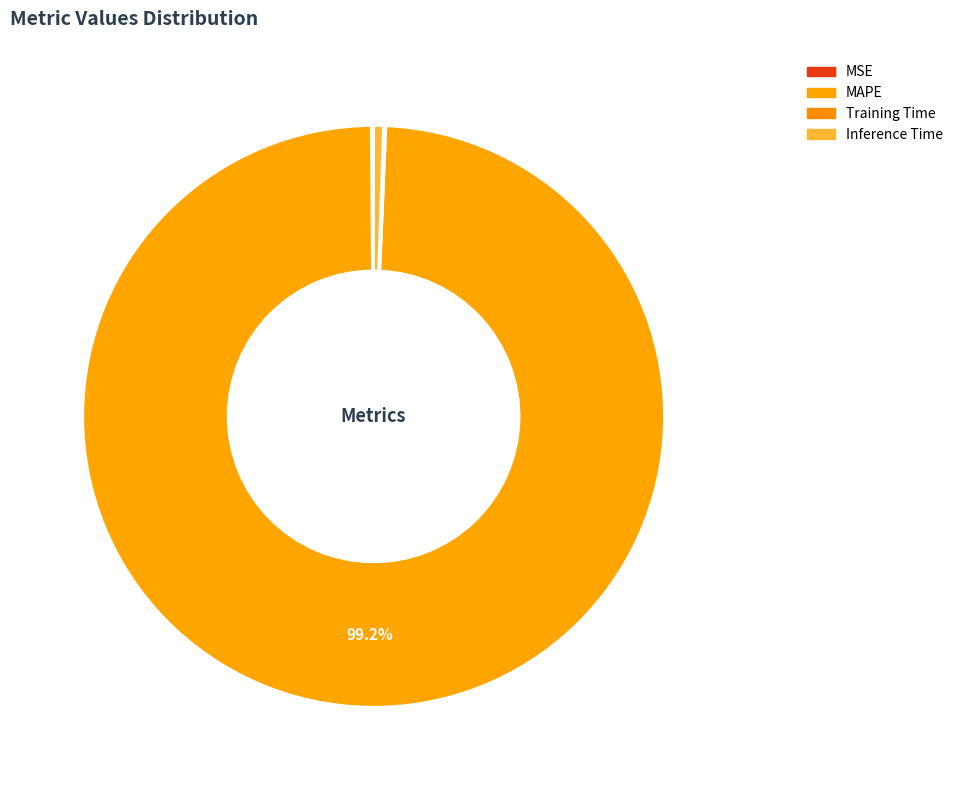

Rank the categories by value from lowest to highest.

MSE, Training Time, Inference Time, MAPE